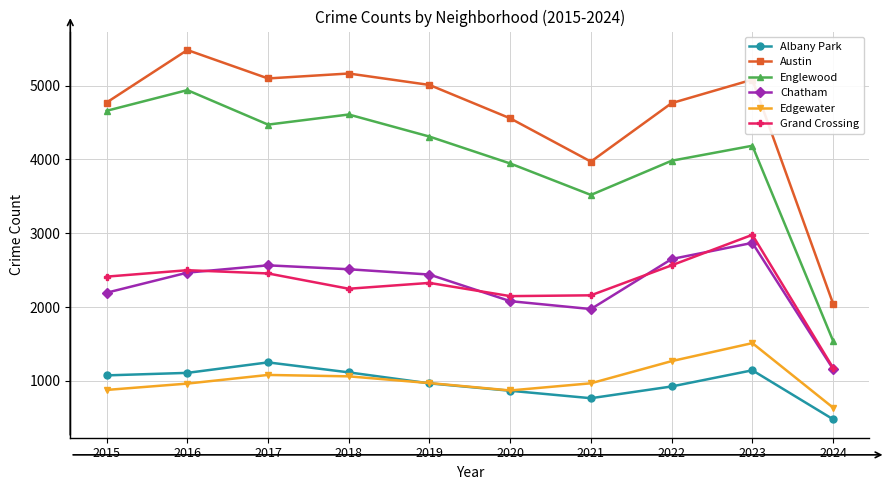

At which category is the sum across all series the highest?

2023